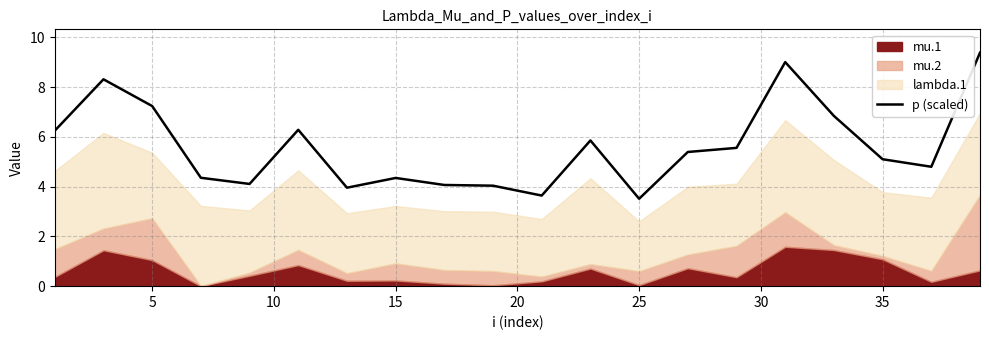

True or false: p (scaled) has a value of 5.8 at 15.

False